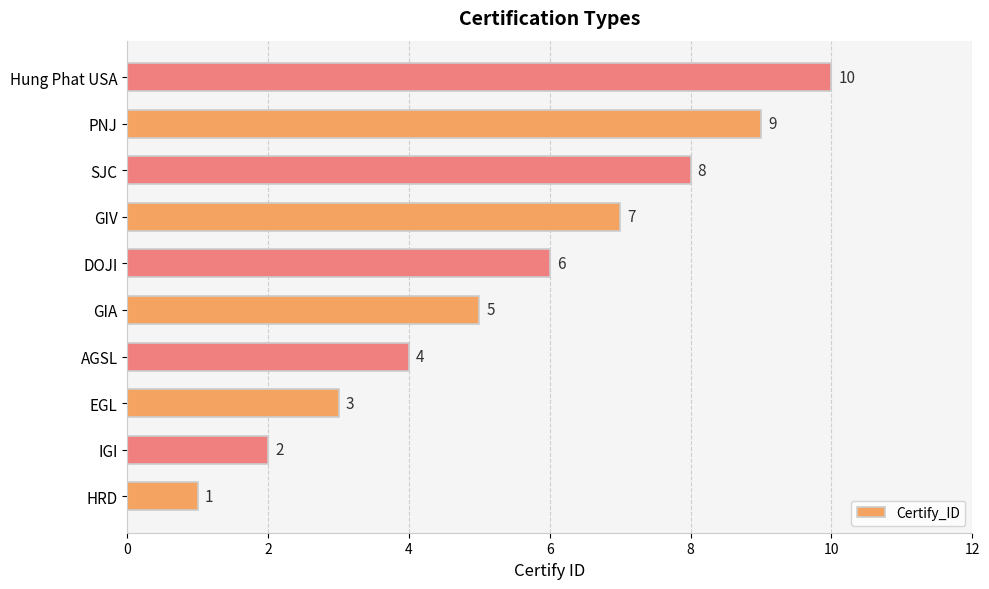

Which has a higher value, GIV or EGL?

GIV